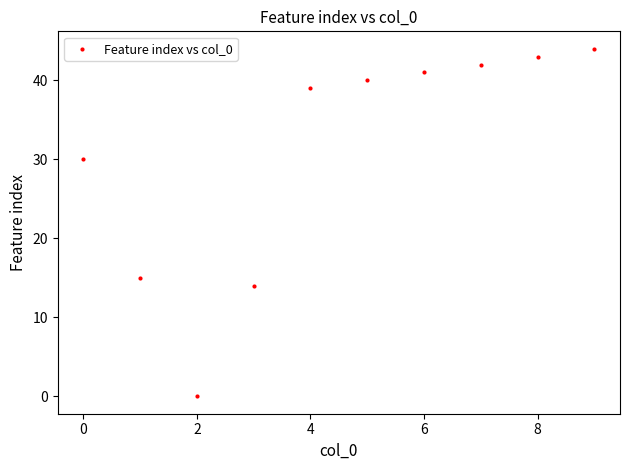

What is the range of Y values (max minus min)?

44